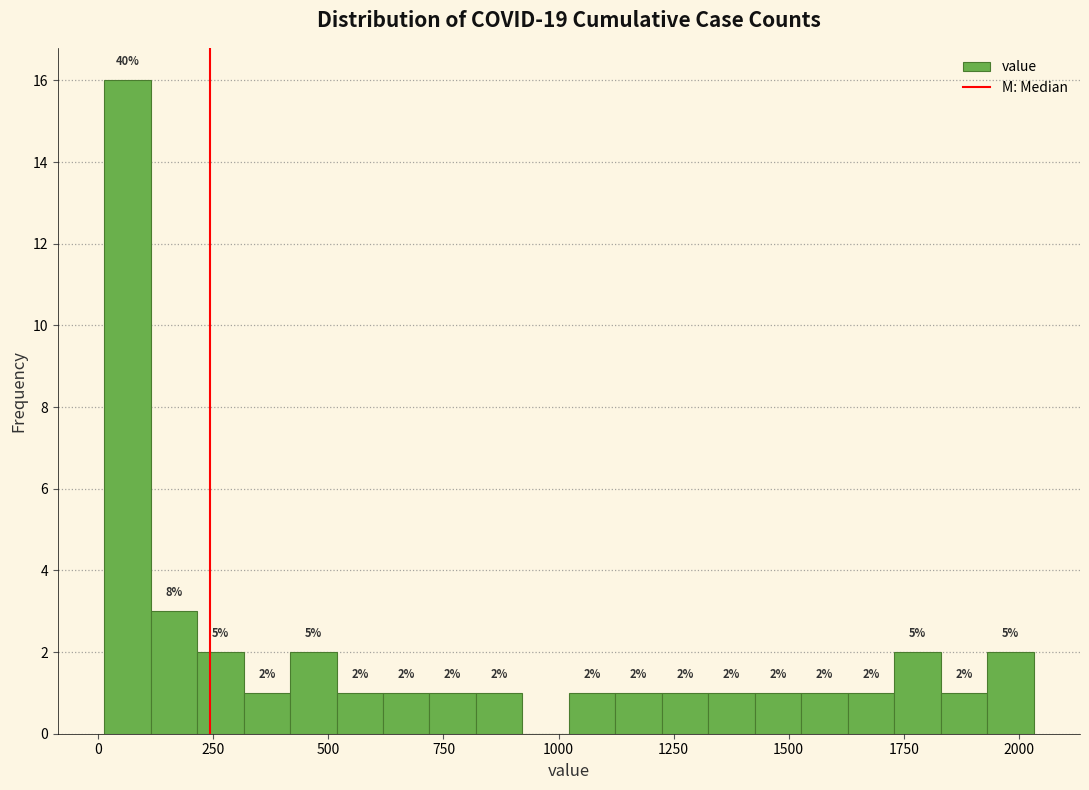

Read against the x-axis, roughly where is the centre of the tallest bar?

50